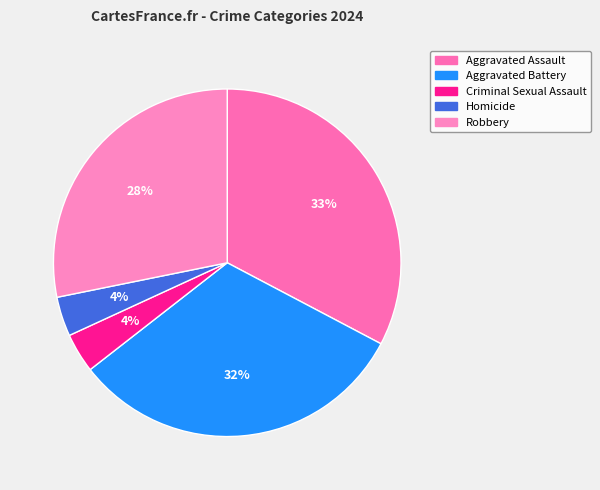

To the nearest percent, what percentage of the pie is Aggravated Assault?

33%